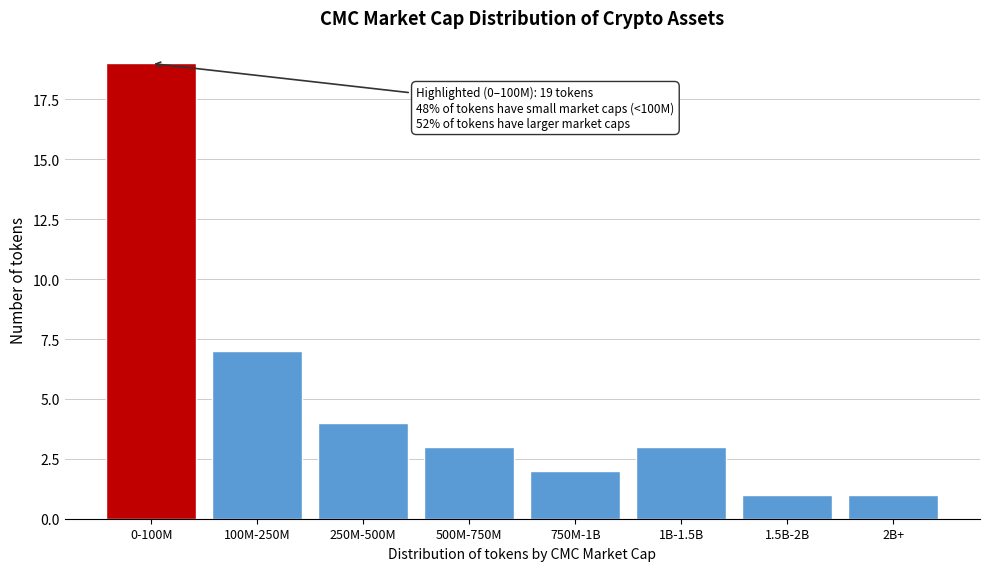

Reading left to right, what are all the values shown in this chart?

19	7	4	3	2	3	1	1